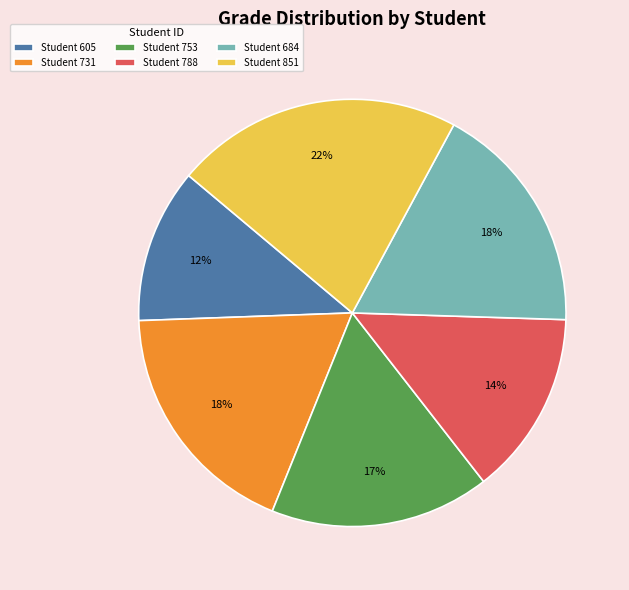

Which slice is the largest?

Student 851